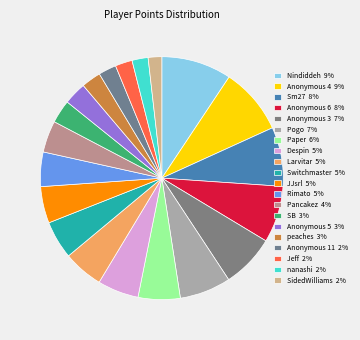

What is the total percentage of SidedWilliams and Pancakez?

6.0%